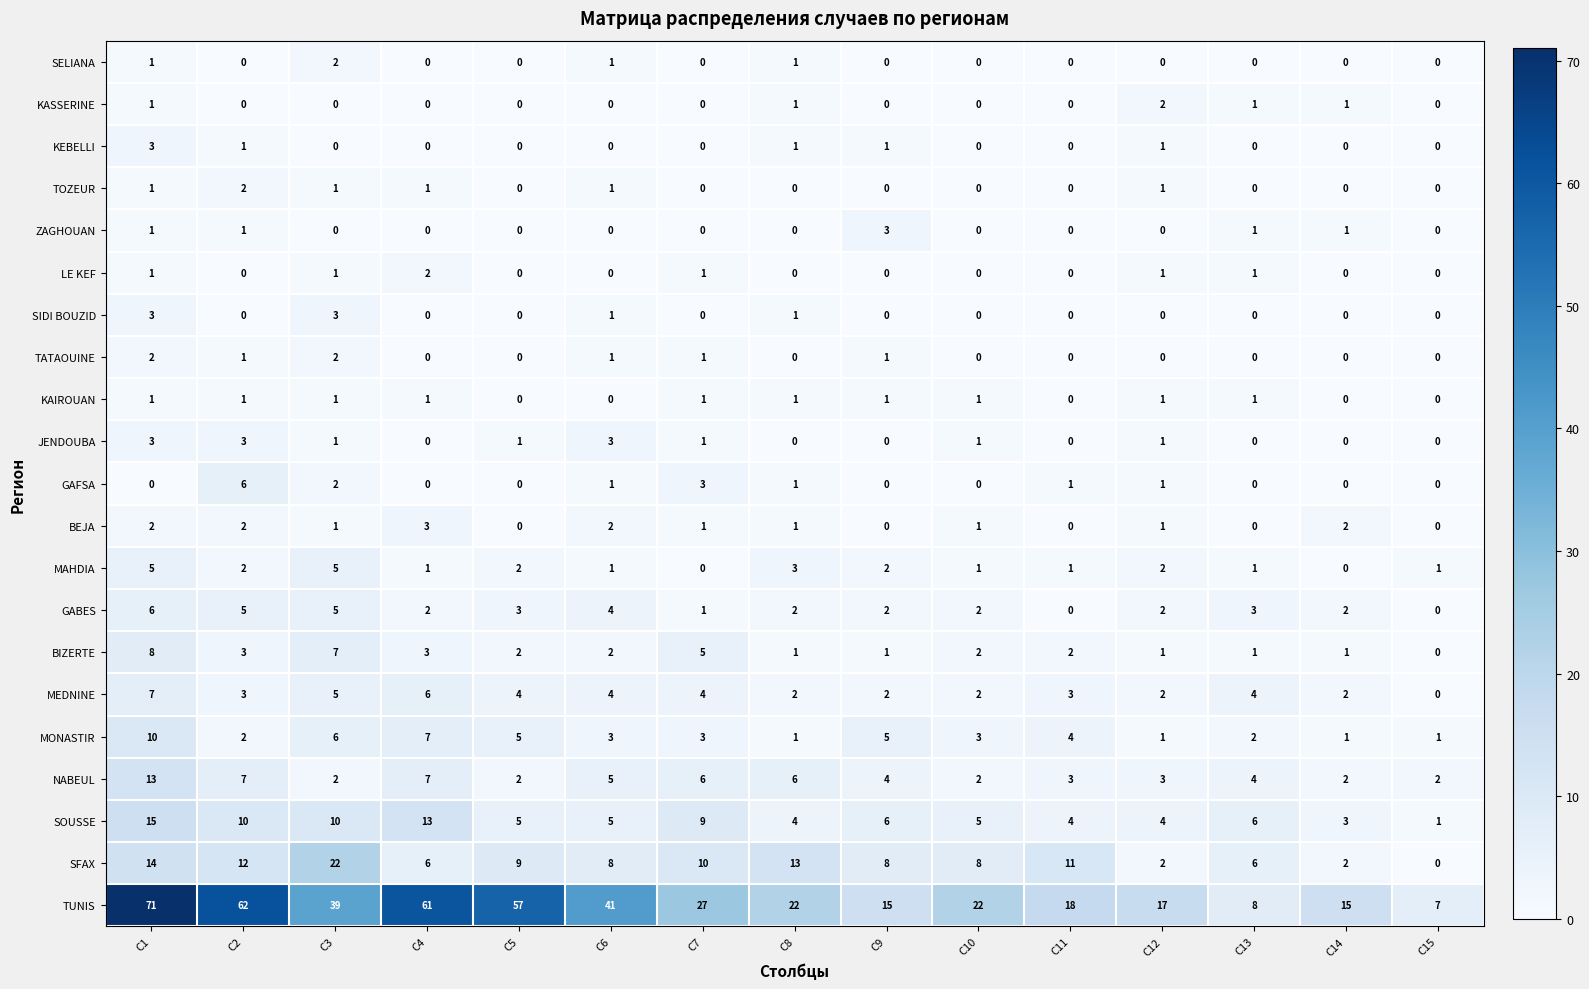

Which series has the largest total across all categories?

TUNIS